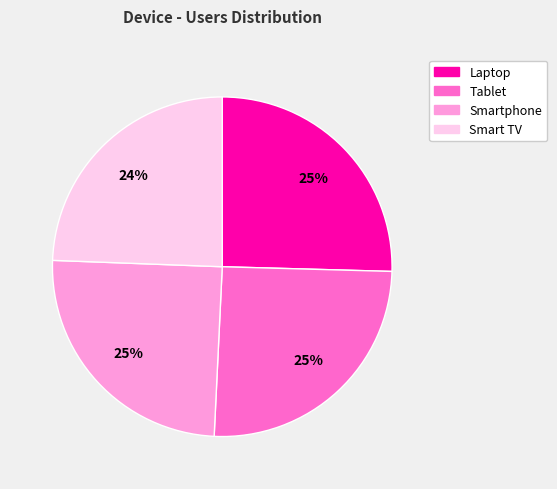

The Tablet slice represents 25% of the pie. True or false?

True